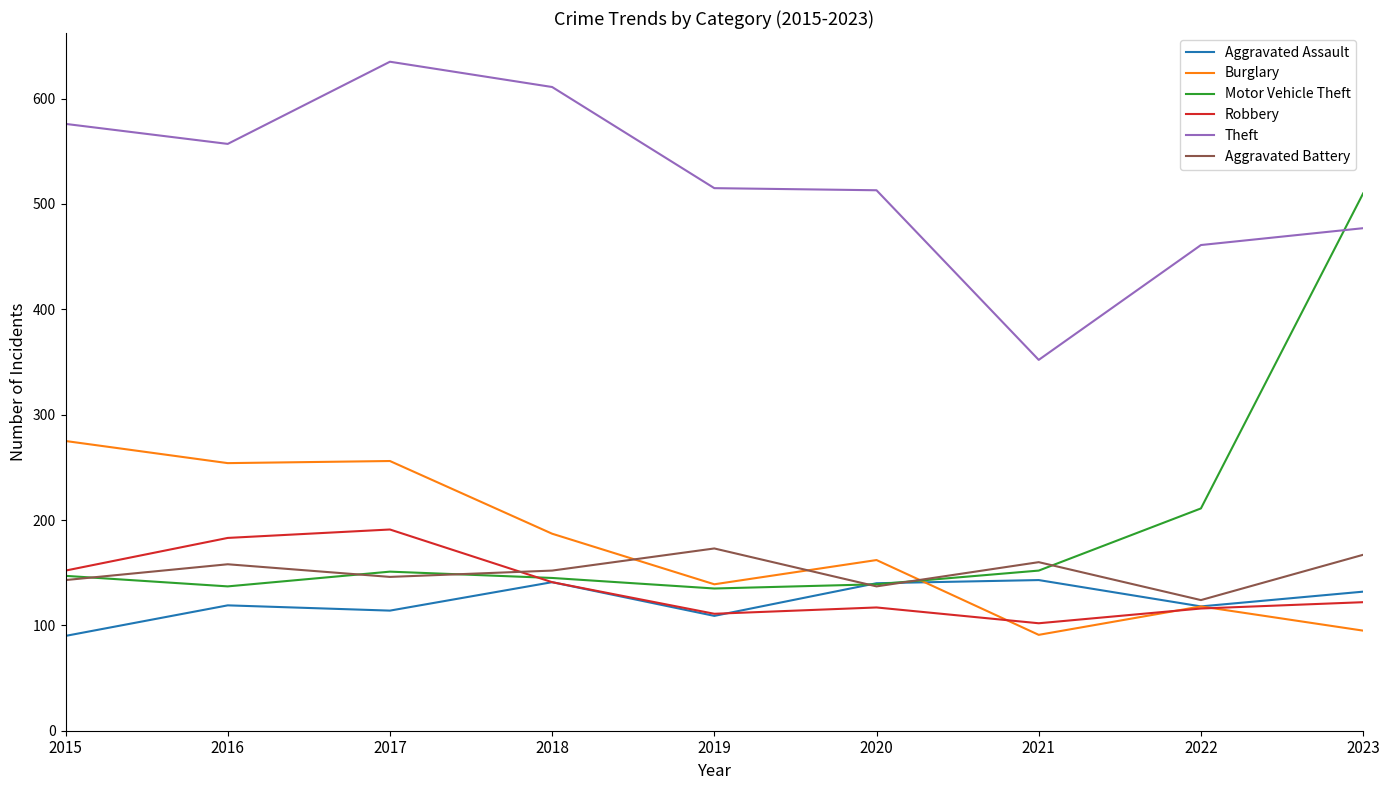

What is the greatest value displayed?

635